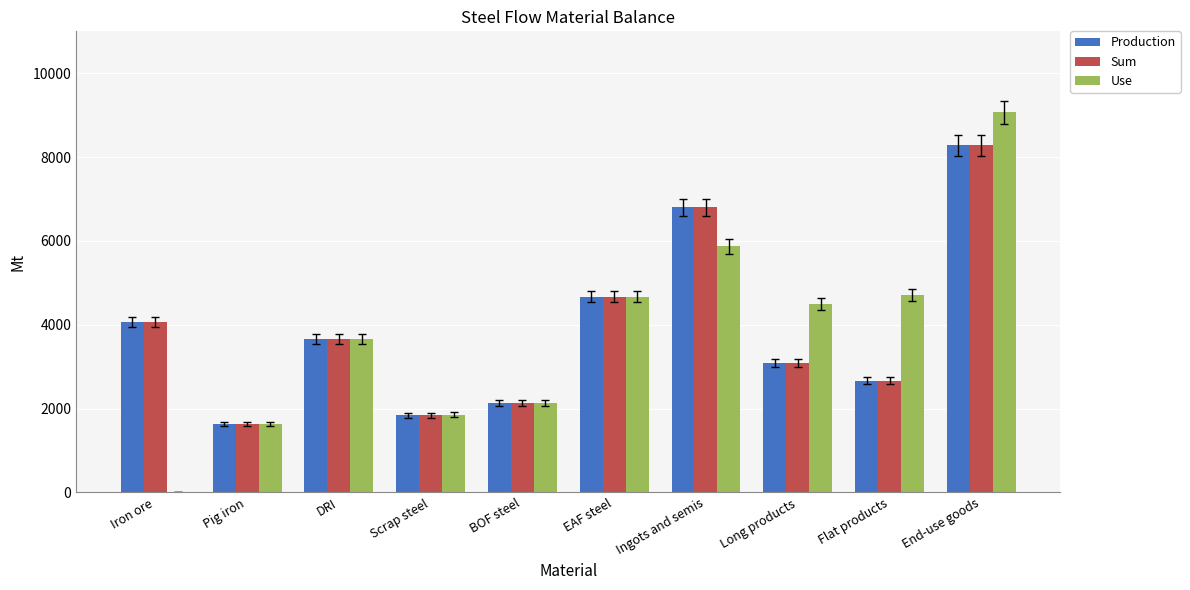

The Use series shows 9071.3 at End-use goods. True or false?

True